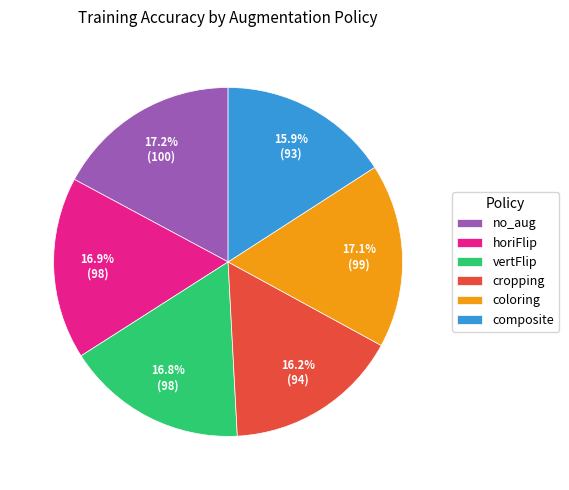

The composite slice represents 16% of the pie. True or false?

True